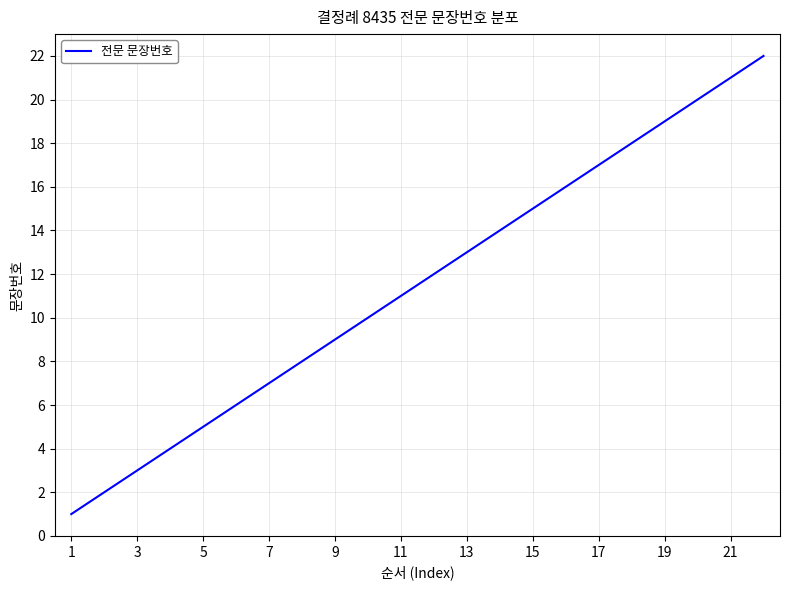

What is the greatest value displayed?

22